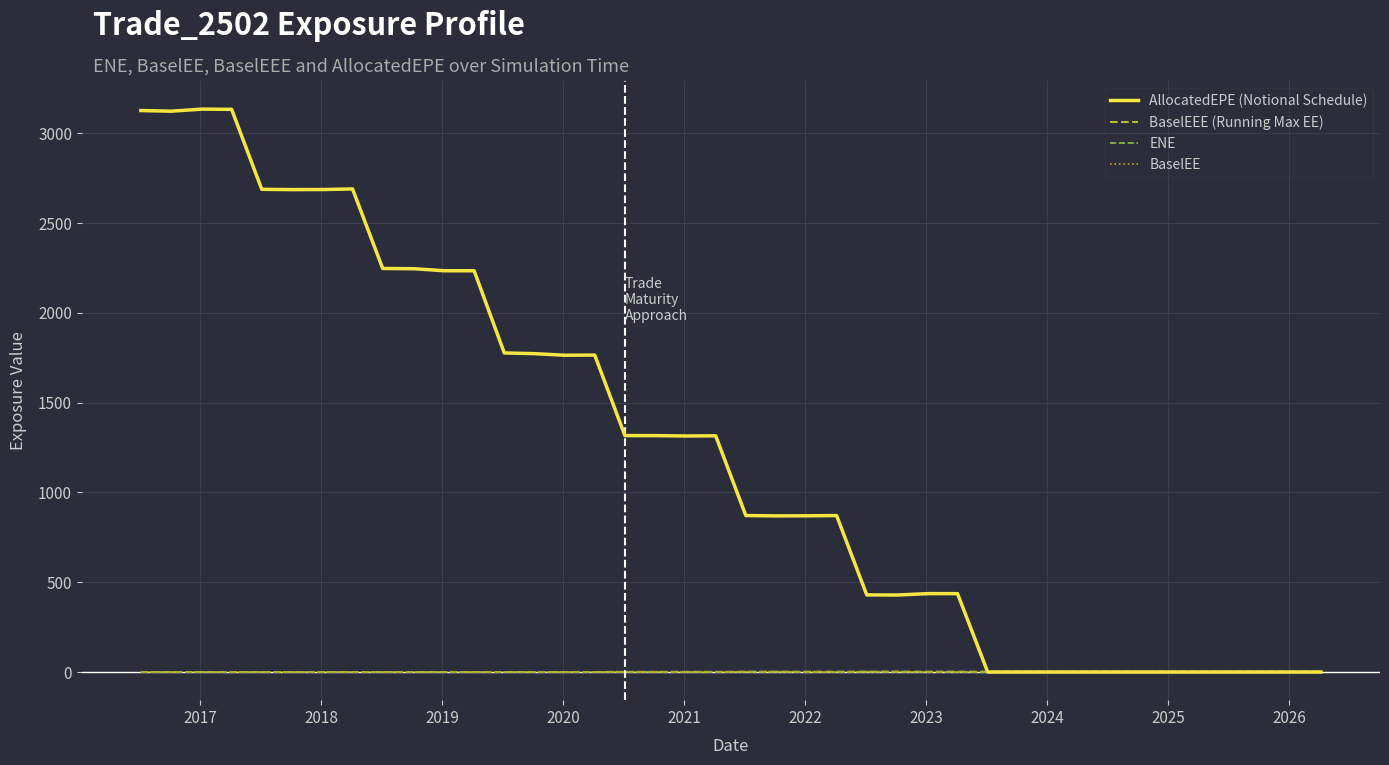

Which series has the widest spread of values?

AllocatedEPE (Notional Schedule)